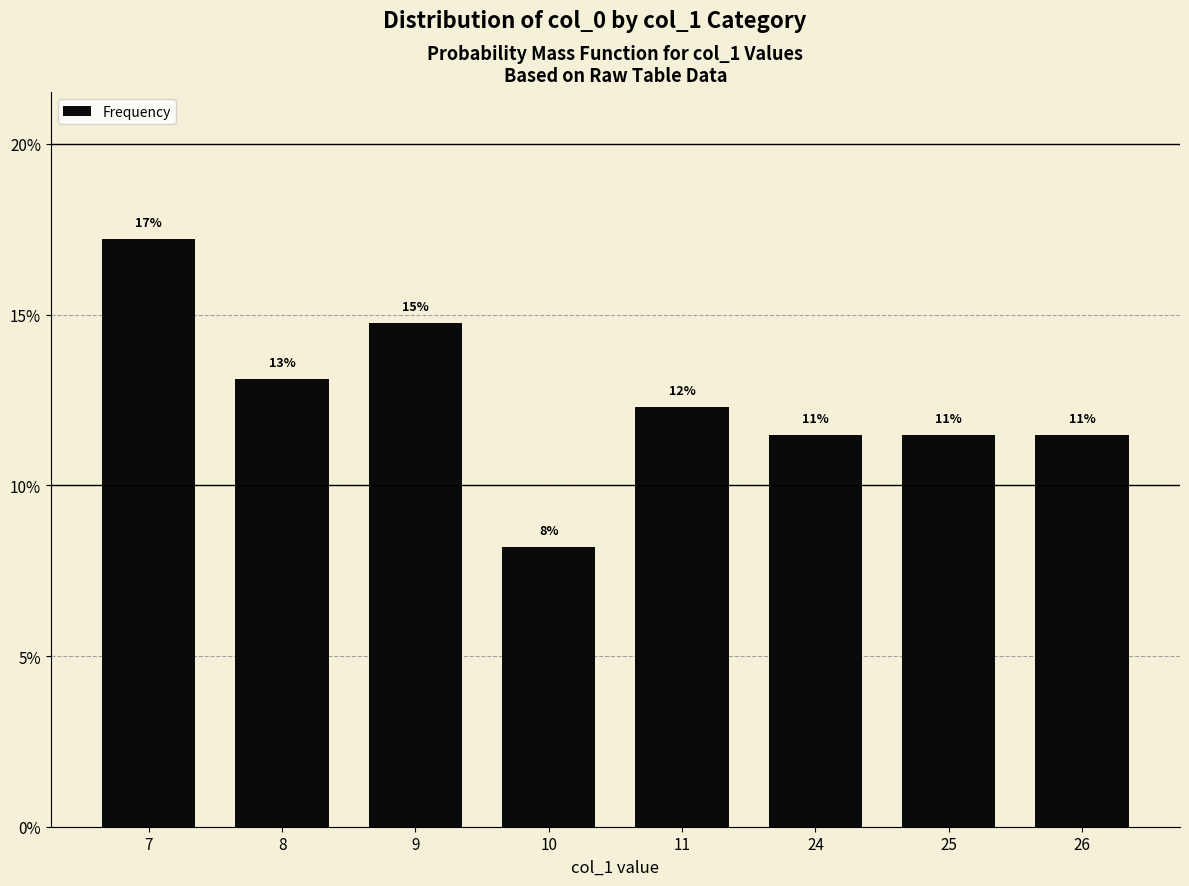

Rank the categories by value from lowest to highest.

10, 24, 25, 26, 11, 8, 9, 7